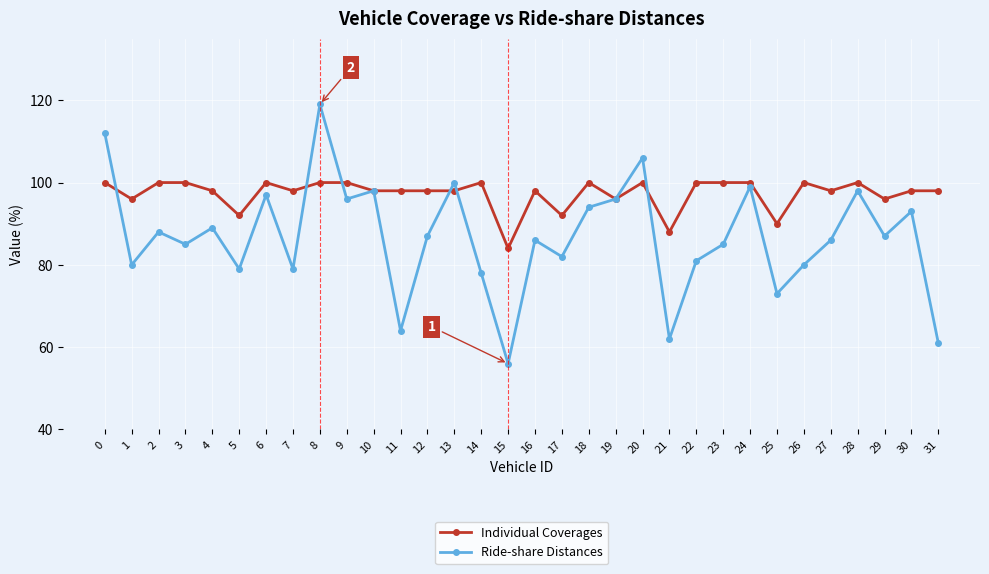

Reading right to left, extract all data points from this chart.

Individual Coverages: 98	98	96	100	98	100	90	100	100	100	88	100	96	100	92	98	84	100	98	98	98	98	100	100	98	100	92	98	100	100	96	100
Ride-share Distances: 61	93	87	98	86	80	73	99	85	81	62	106	96	94	82	86	56	78	100	87	64	98	96	119	79	97	79	89	85	88	80	112